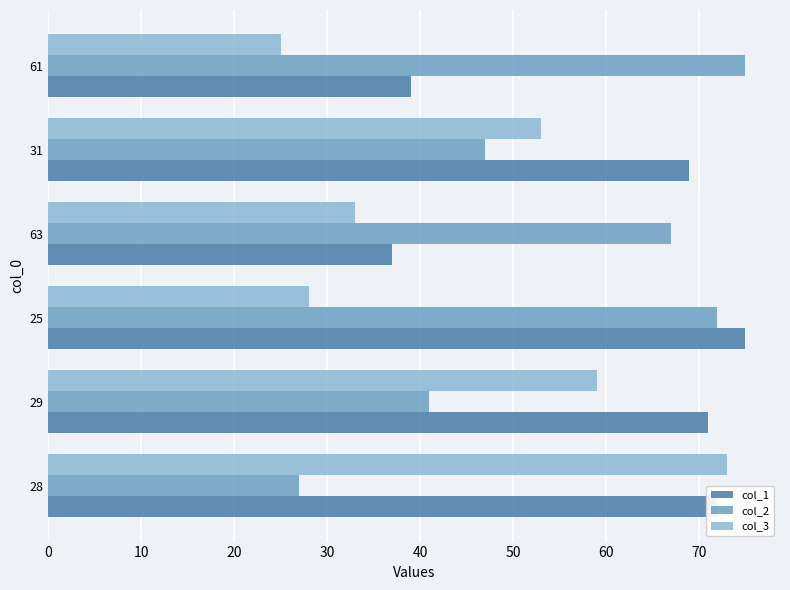

Count the number of categories in the chart.

6